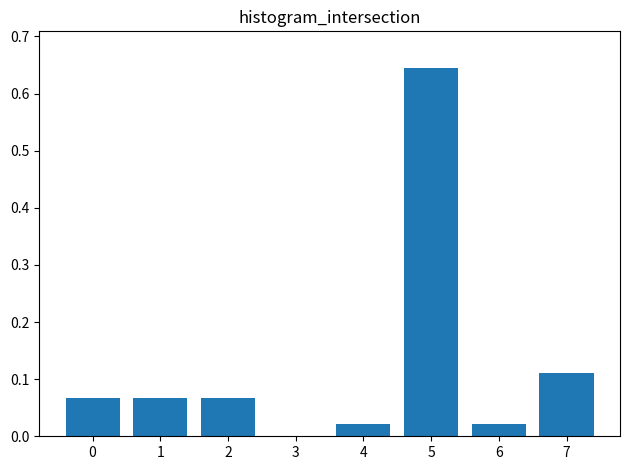

What is the change in value from 4 to 7?

+0.1